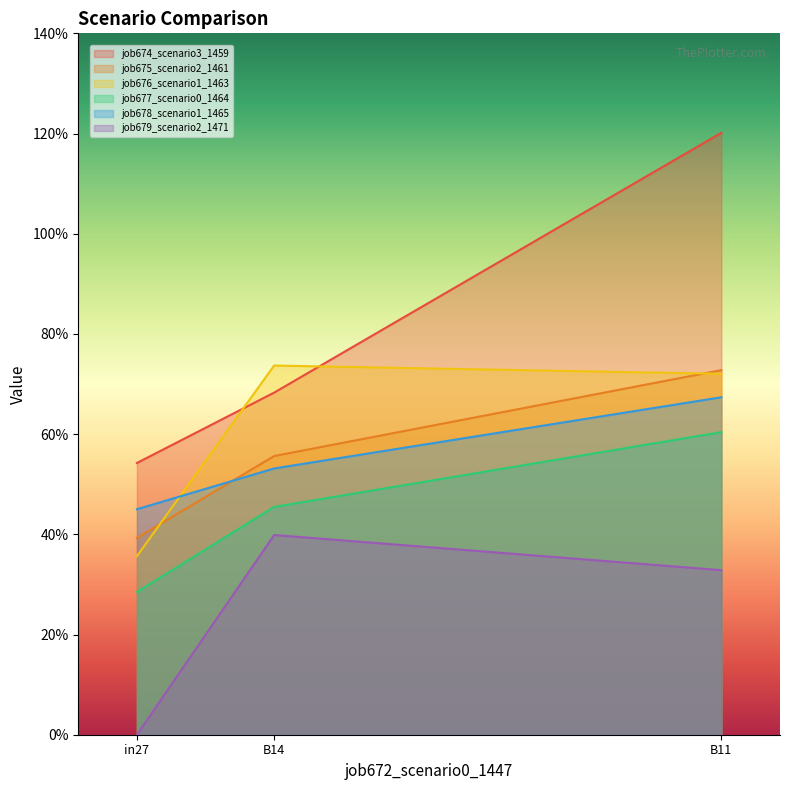

Is it true that job678_scenario1_1465 equals 0.2 at in27?

False